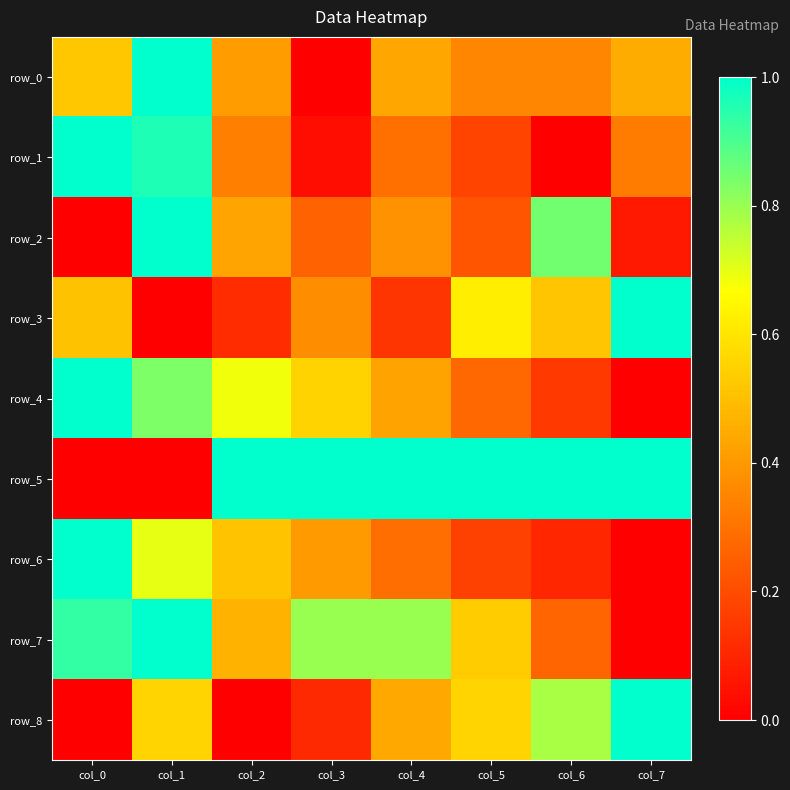

Reading left to right, transcribe all the data shown in this chart.

row_0: 0.5	1.0	0.4	0.0	0.4	0.4	0.4	0.5
row_1: 1.0	1.0	0.3	0.0	0.3	0.2	0.0	0.3
row_2: 0.0	1.0	0.4	0.3	0.4	0.2	0.8	0.1
row_3: 0.5	0.0	0.1	0.4	0.1	0.6	0.5	1.0
row_4: 1.0	0.8	0.7	0.6	0.4	0.3	0.2	0.0
row_5: 0.0	0.0	1.0	1.0	1.0	1.0	1.0	1.0
row_6: 1.0	0.7	0.5	0.4	0.3	0.2	0.1	0.0
row_7: 0.9	1.0	0.5	0.8	0.8	0.5	0.3	0.0
row_8: 0.0	0.6	0.0	0.1	0.4	0.6	0.8	1.0